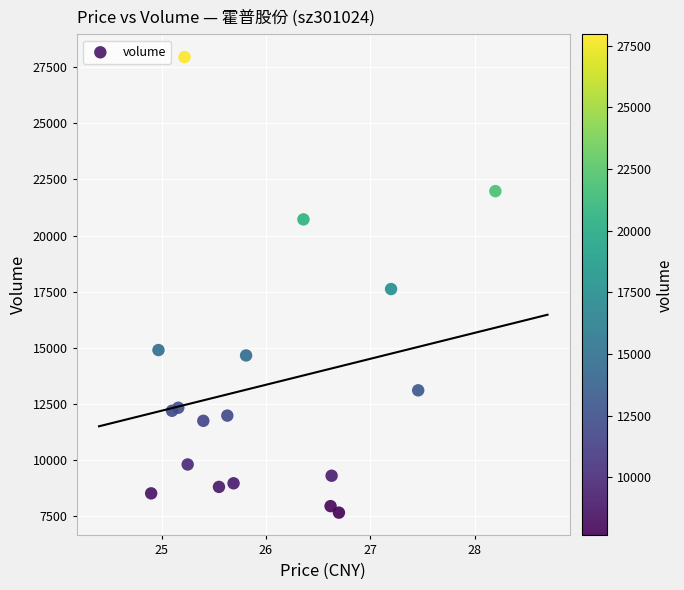

What is the range of Y values (max minus min)?

20304